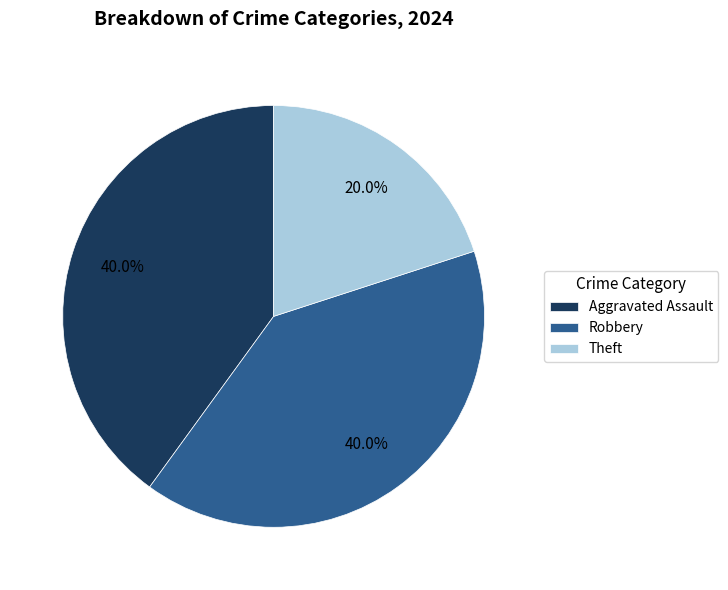

True or false: Robbery accounts for 52% of the total.

False